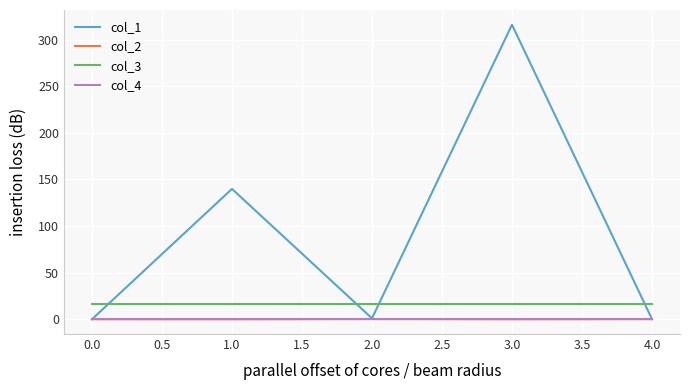

Which series has the widest spread of values?

col_1